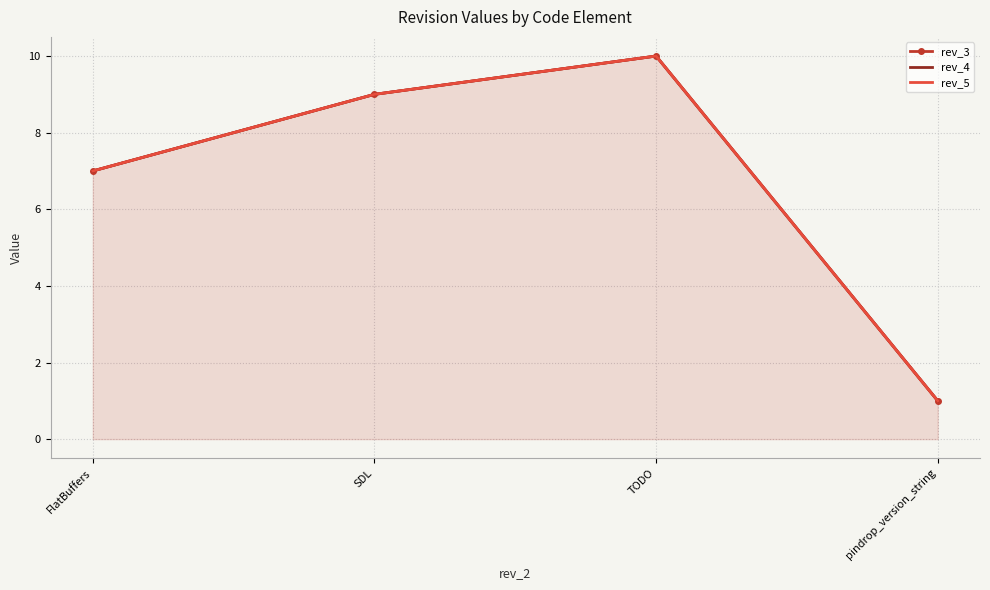

Is the value of rev_3 at SDL greater than the value of rev_5 at FlatBuffers?

Yes